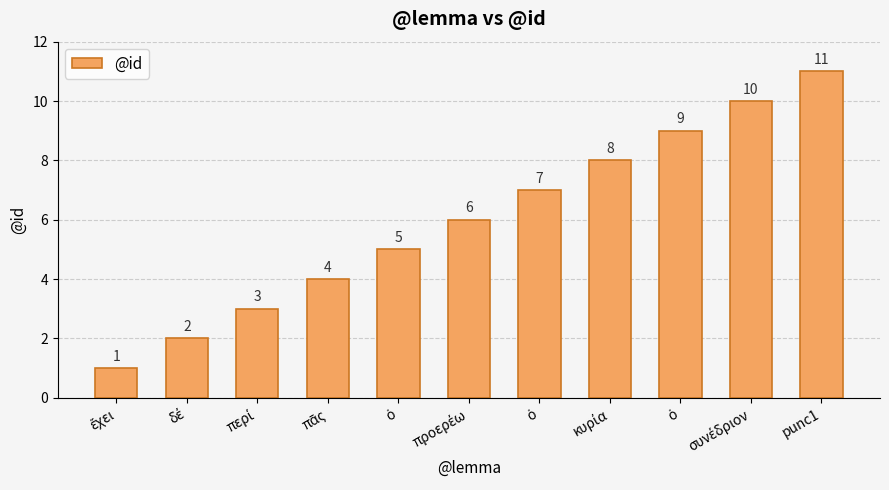

What is the sum of the values at punc1 and συνέδριον?

21